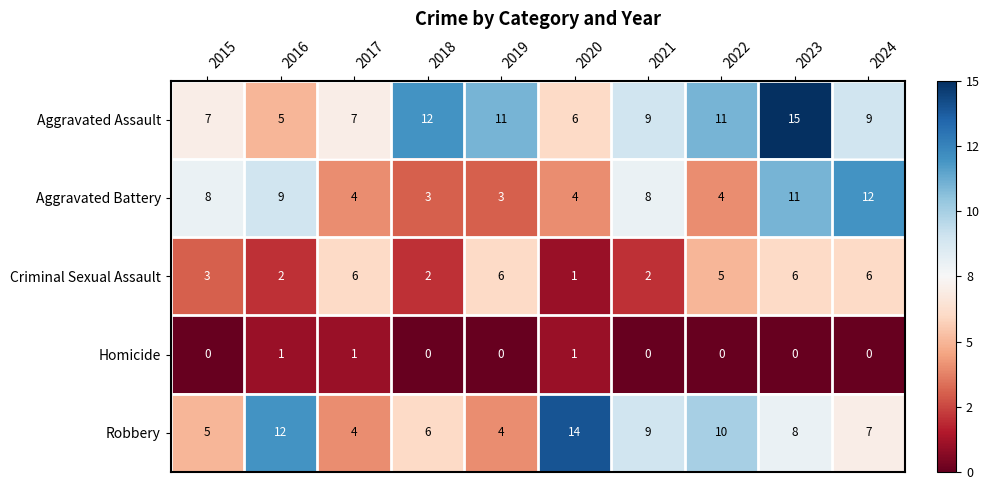

Read the Robbery value at 2020, to the nearest 10.

10